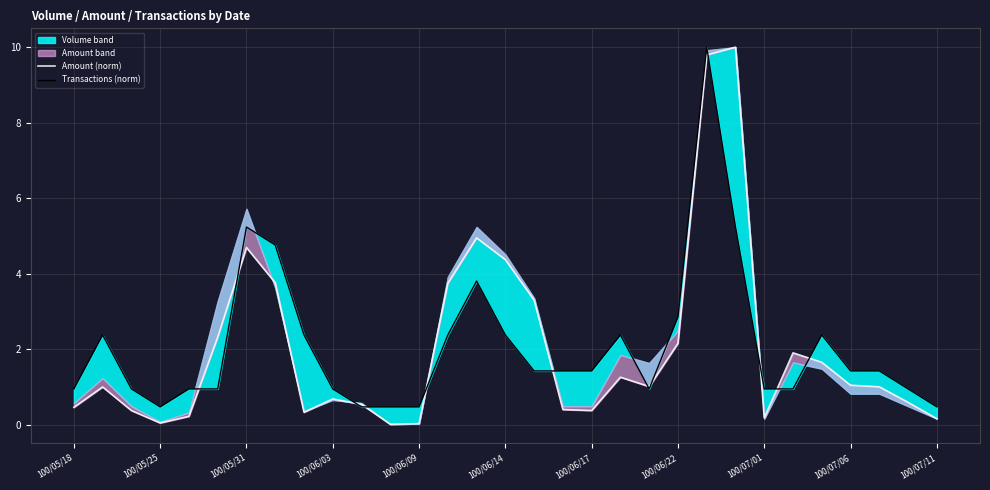

The value of Amount (norm) at 25 is 0.8. True or false?

False